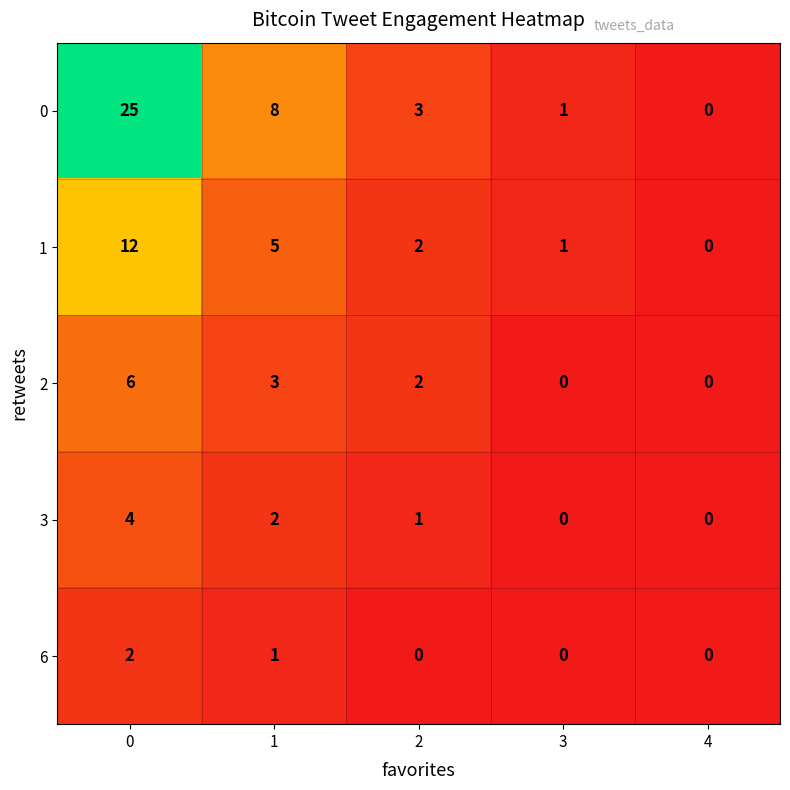

Reading left to right, transcribe all the data shown in this chart.

0: 25	8	3	1	0
1: 12	5	2	1	0
2: 6	3	2	0	0
3: 4	2	1	0	0
6: 2	1	0	0	0